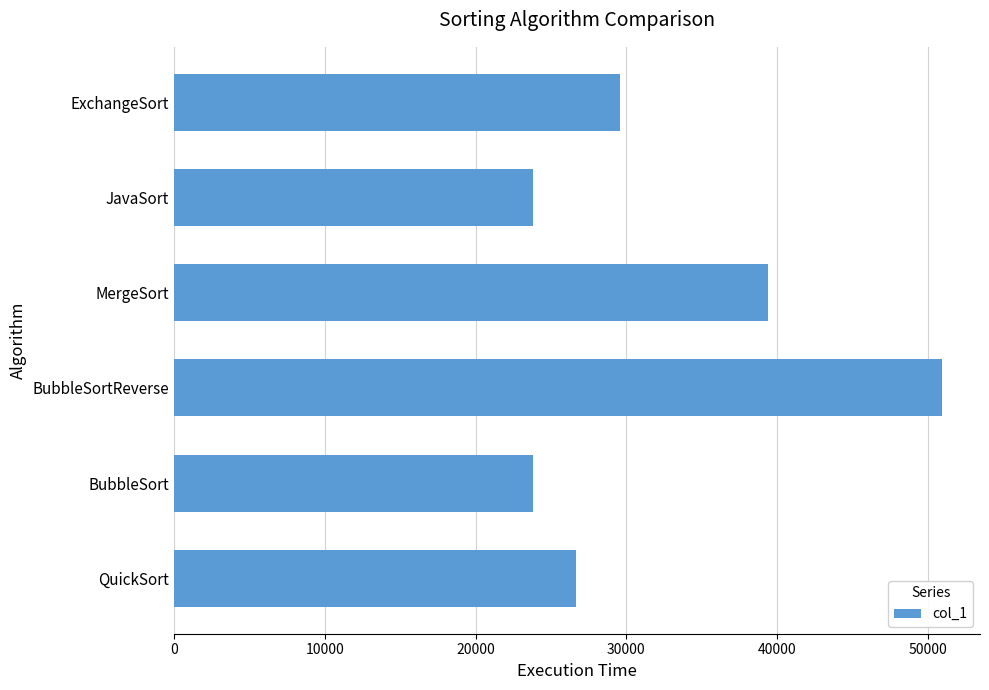

At which label is the value closest to 37358?

MergeSort